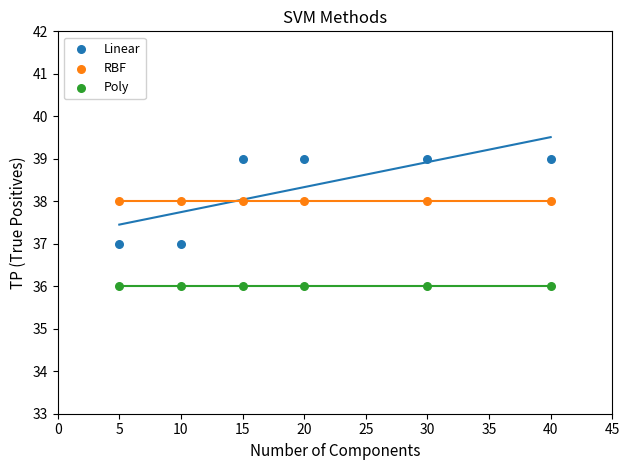

Which series contains the highest Y value?

Linear